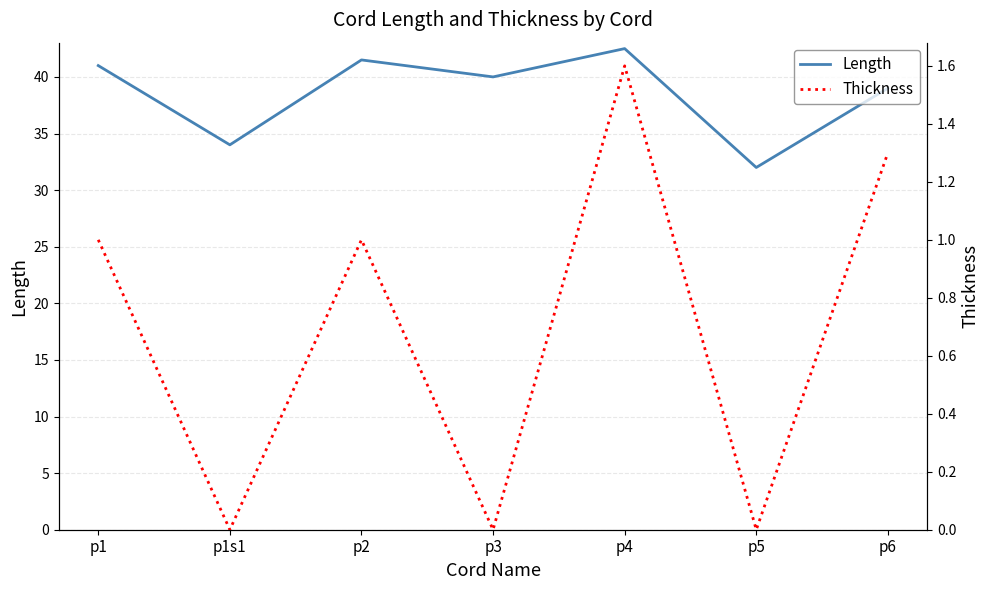

How many data points in Length are above 40?

3